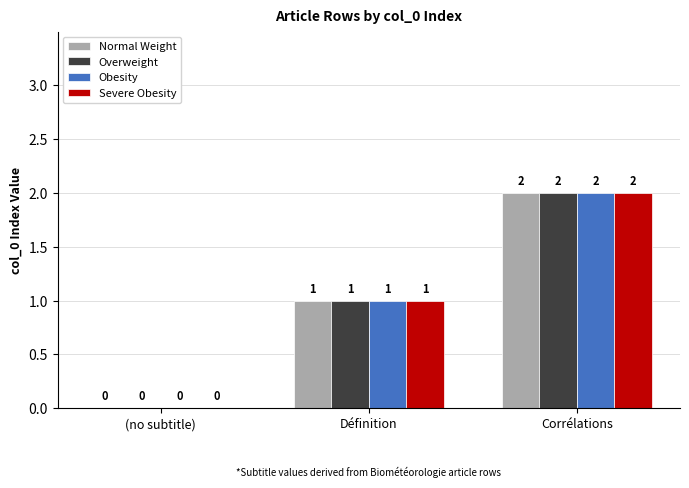

What is the sum of the Obesity values at (no subtitle) and Corrélations?

2